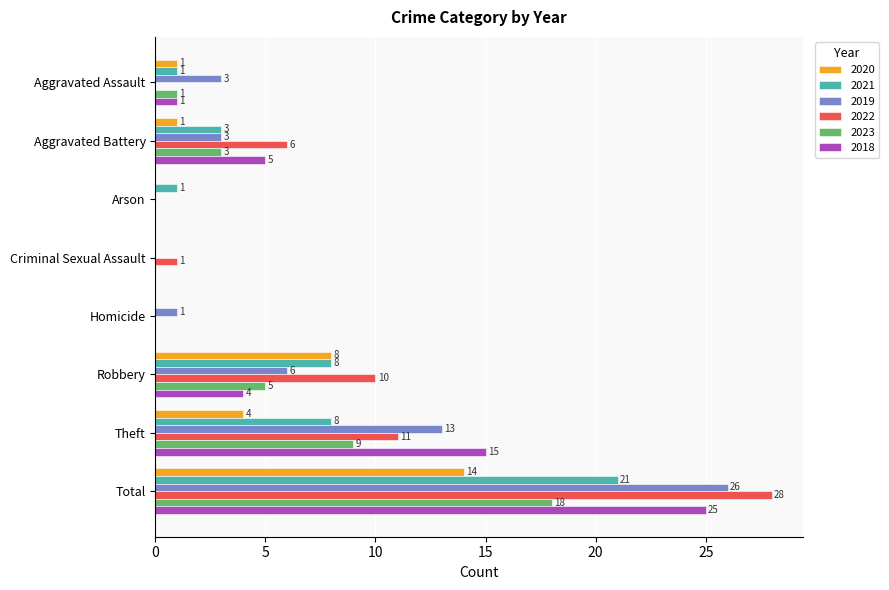

Read the 2019 value at Total, to the nearest 10.

30